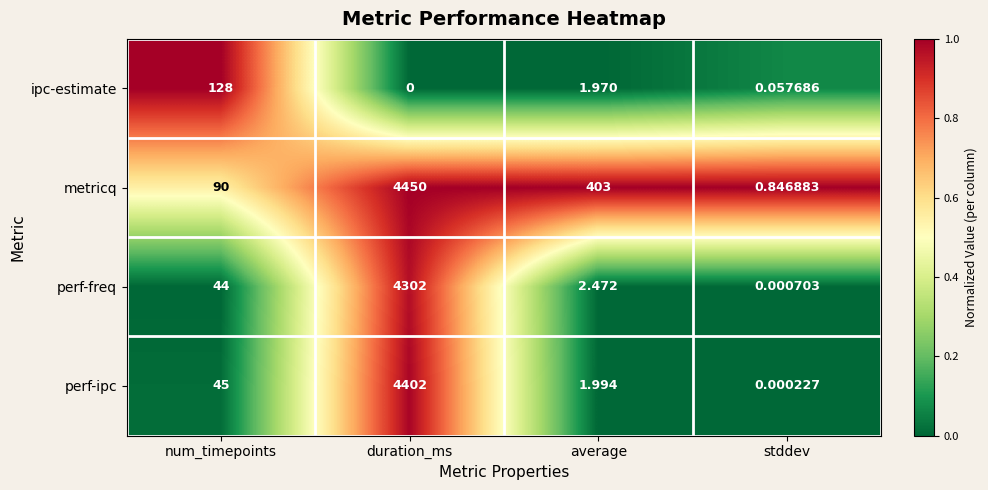

Which label corresponds to the largest value in the chart?

duration_ms